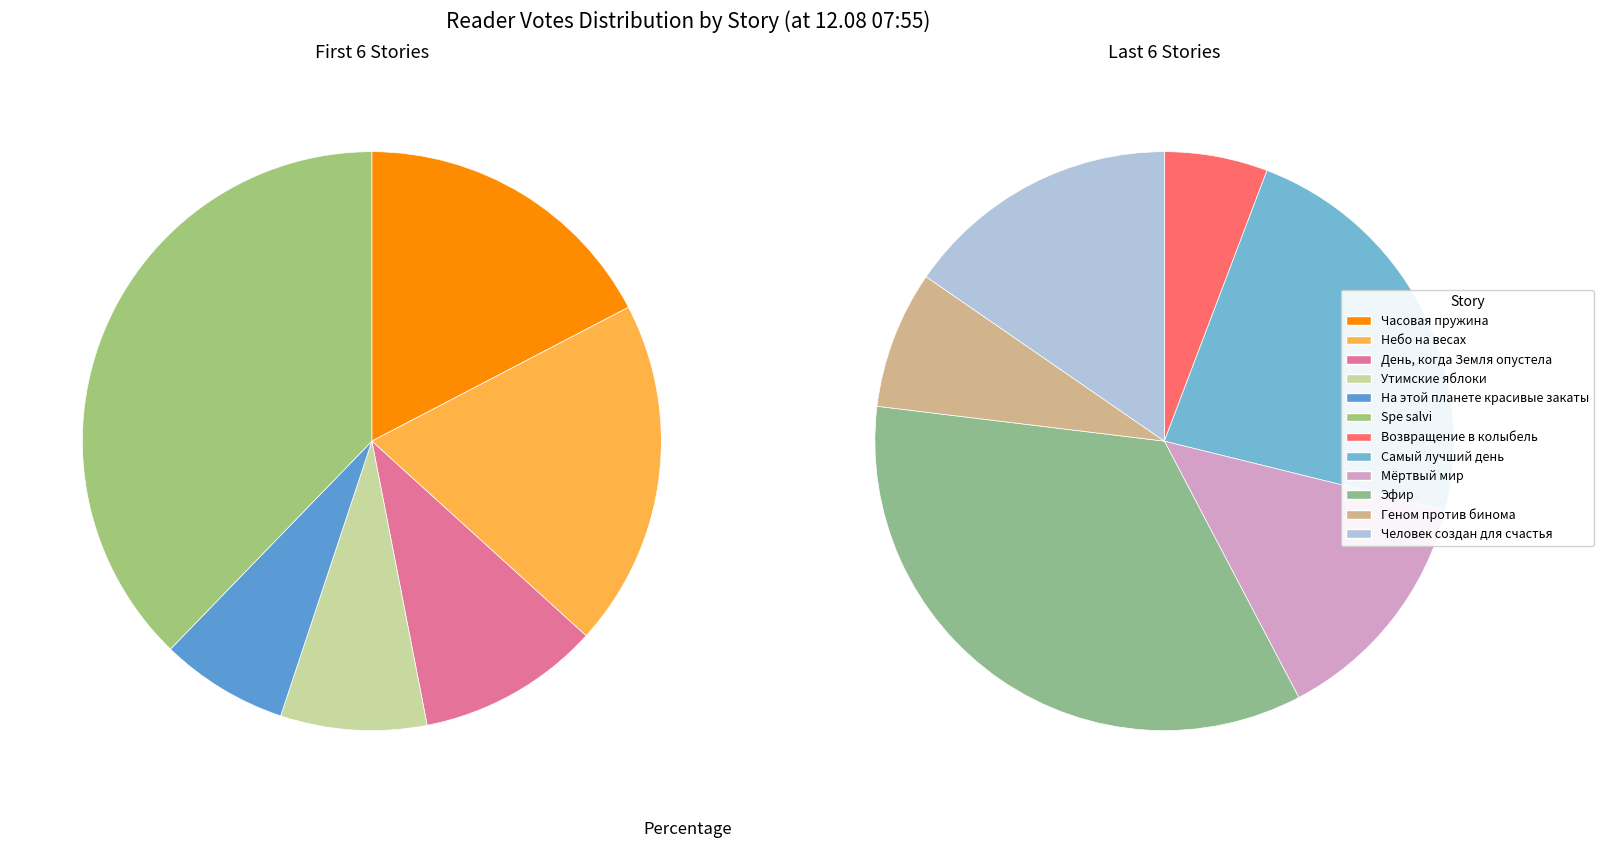

What is the ratio of the value at Часовая пружина to the value at День, когда Земля опустела?

1.7